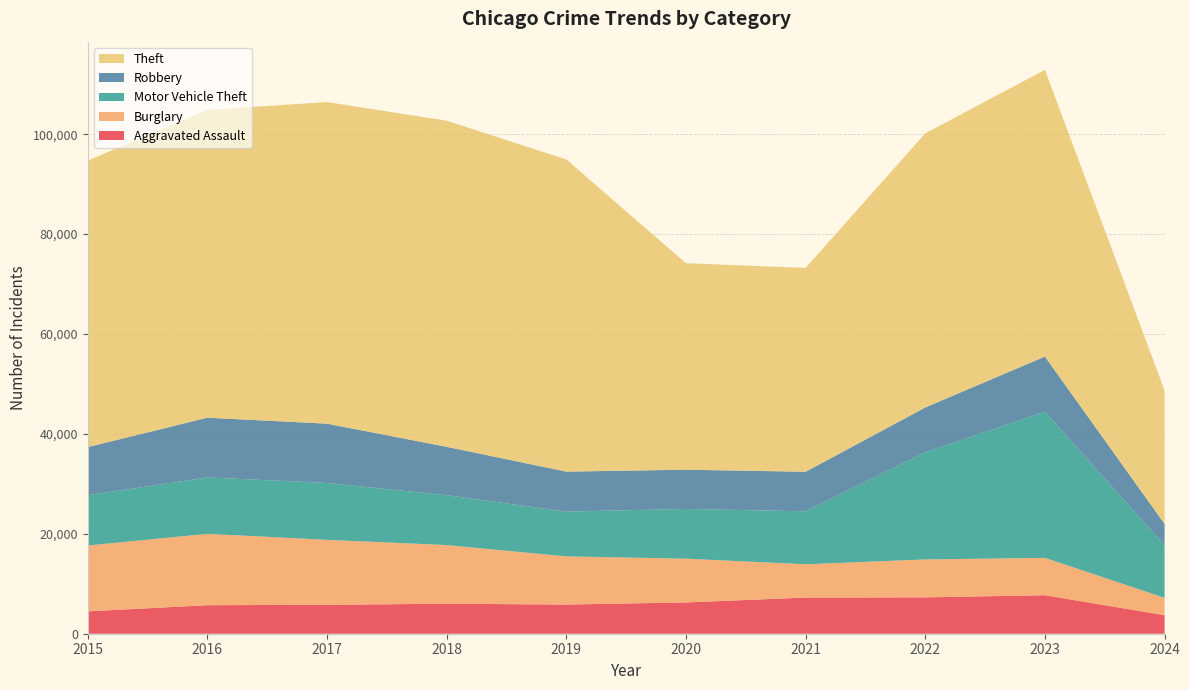

Reading left to right, what are all the values shown in this chart?

Aggravated Assault: 2015=4480	2016=5712	2017=5793	2018=6001	2019=5841	2020=6264	2021=7242	2022=7280	2023=7708	2024=3710
Burglary: 2015=13184	2016=14289	2017=13001	2018=11747	2019=9638	2020=8758	2021=6662	2022=7593	2023=7482	2024=3474
Motor Vehicle Theft: 2015=10068	2016=11285	2017=11380	2018=9985	2019=8977	2020=9959	2021=10603	2022=21461	2023=29243	2024=10515
Robbery: 2015=9638	2016=11960	2017=11880	2018=9681	2019=7995	2020=7855	2021=7920	2022=8962	2023=11056	2024=4286
Theft: 2015=57351	2016=61623	2017=64386	2018=65289	2019=62495	2020=41335	2021=40810	2022=54877	2023=57399	2024=26739